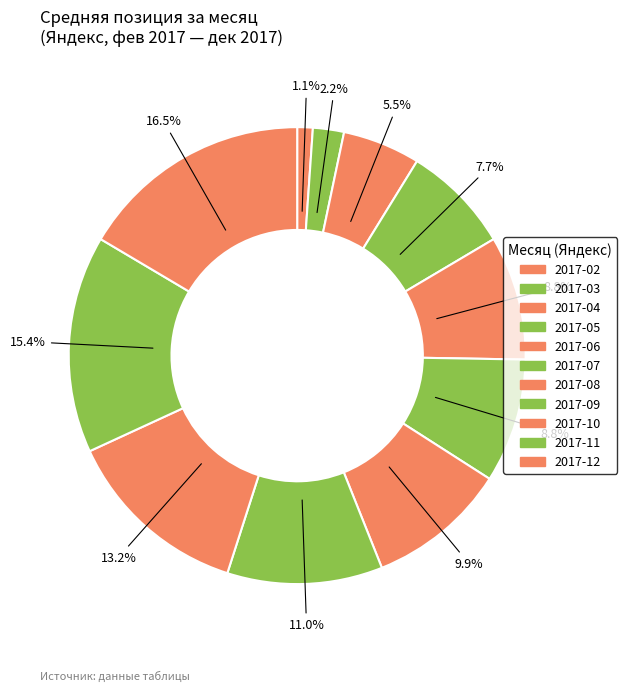

Which category has the biggest portion of the pie?

2017-12